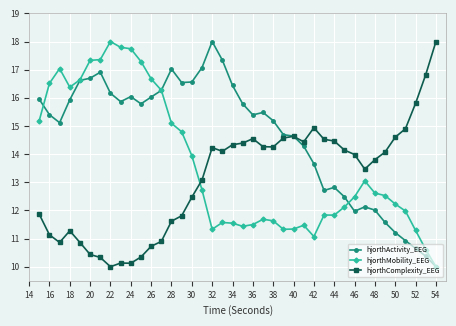

In hjorthComplexity_EEG, how many points are lower than both neighbors (excluding endpoints)?

7